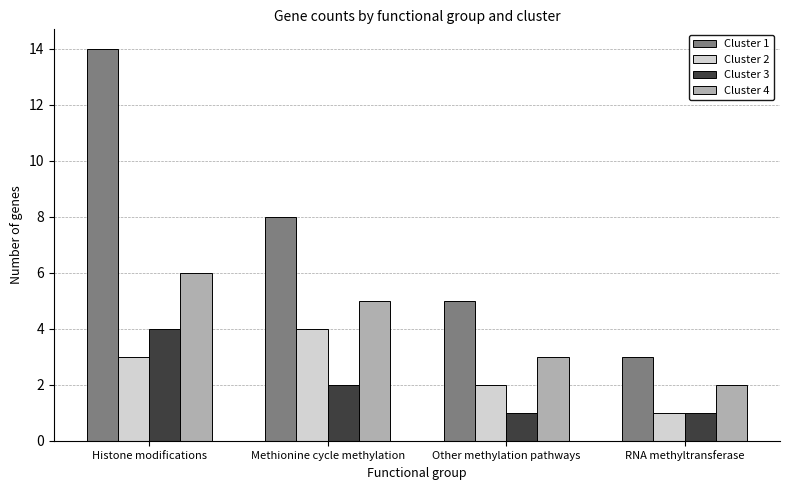

Is the value of Cluster 4 at Other methylation pathways greater than the value of Cluster 3 at Histone modifications?

No